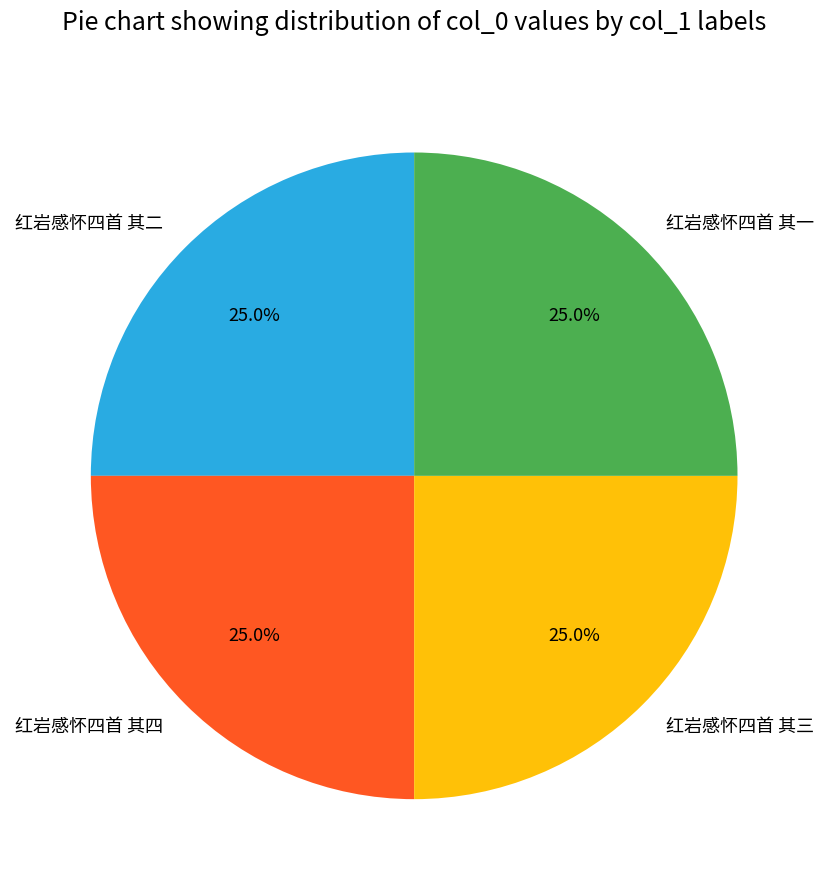

How many slices are in this pie chart?

4